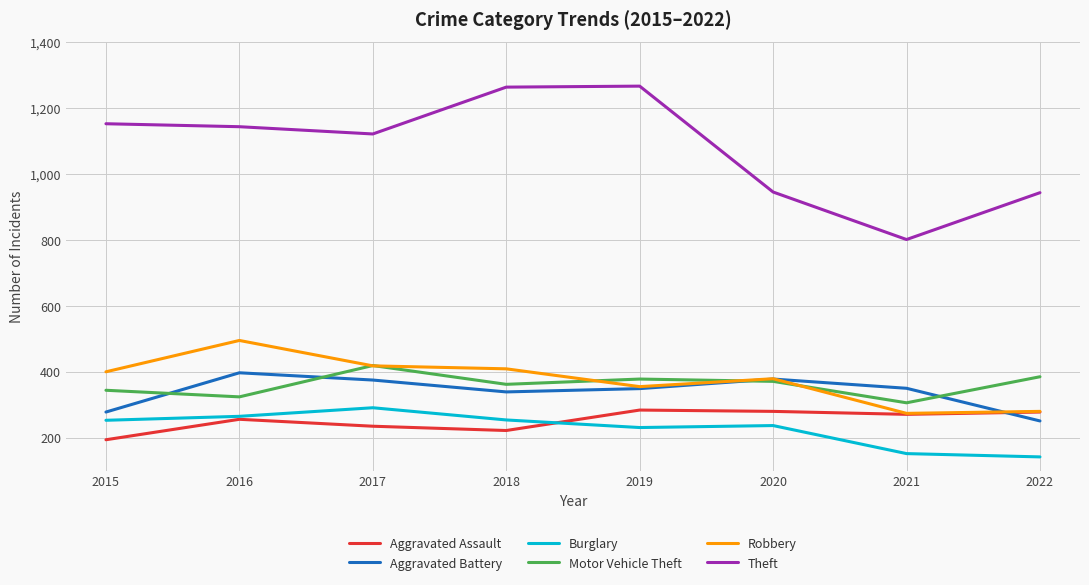

Which series changed the most between 2020 and 2022?

Aggravated Battery